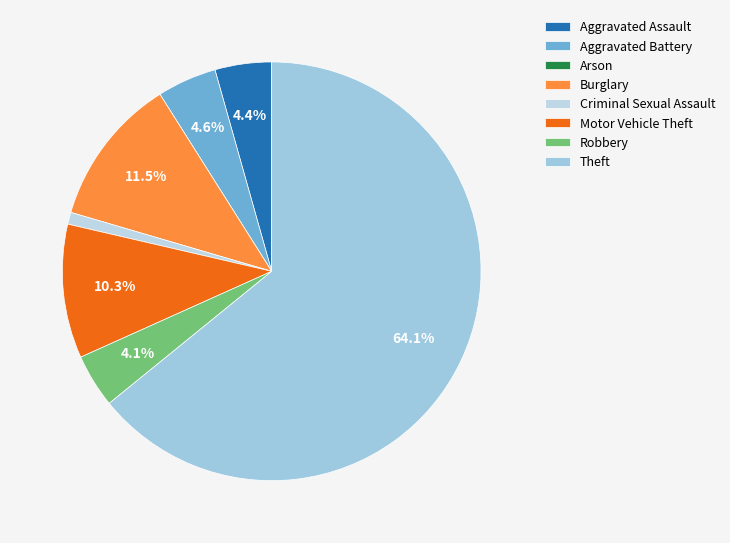

What percentage is NOT represented by Motor Vehicle Theft?

89.7%